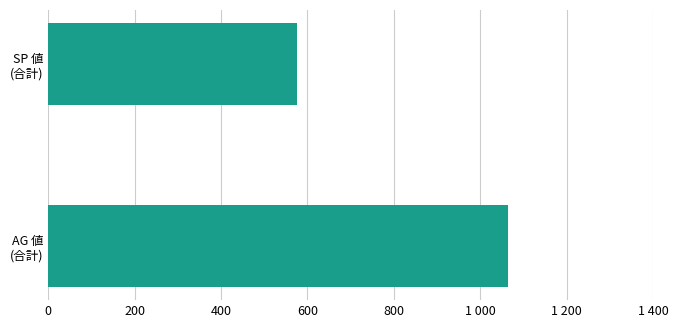

Does the chart contain any negative values?

No